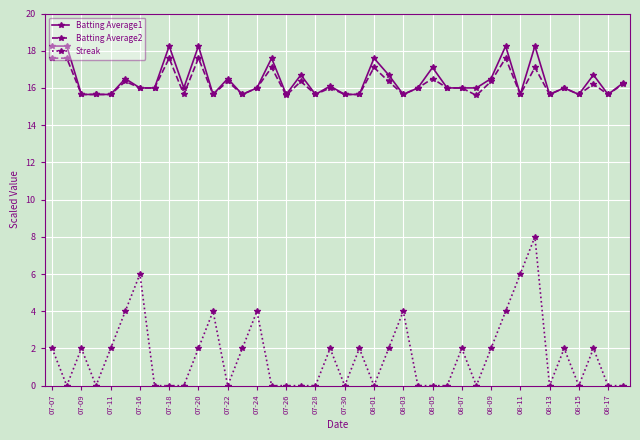

What is the value of the Batting Average1 point at the 10th from the left?

16.0